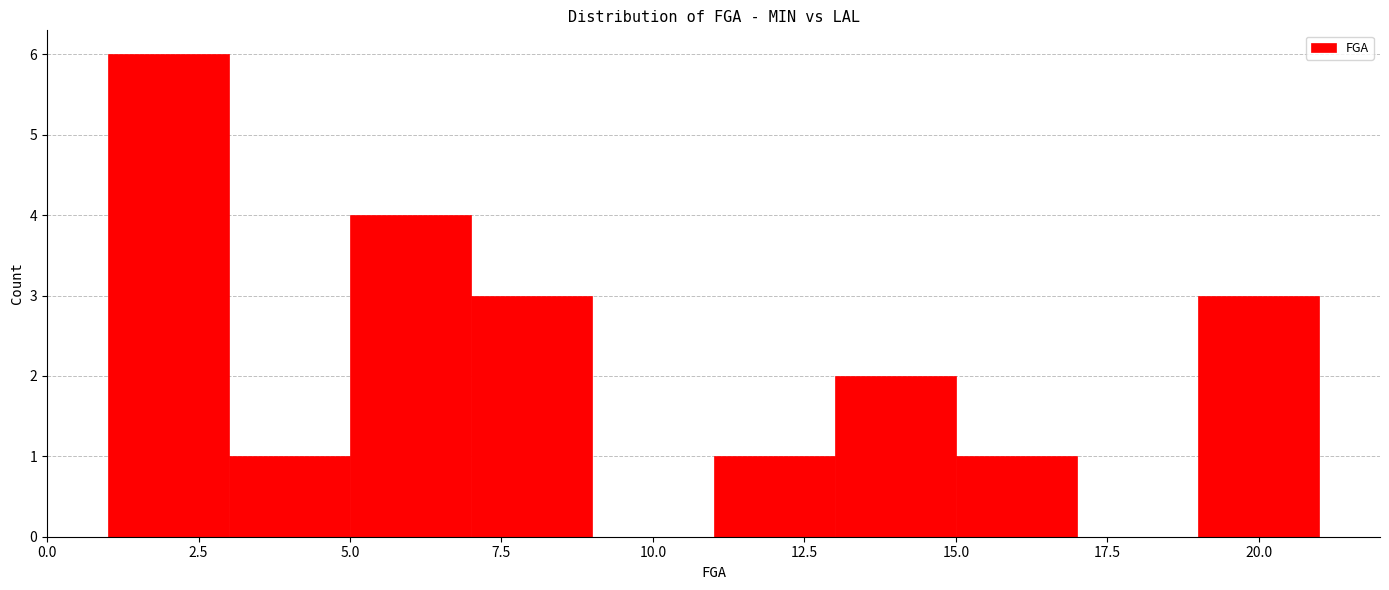

Over which range of the x-axis is the bar tallest?

1 to 3